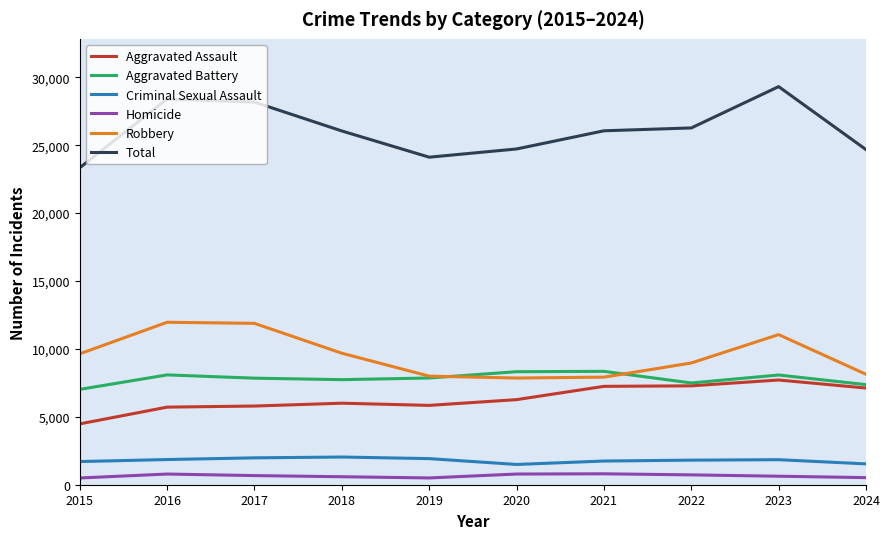

Which label corresponds to the largest value in the chart?

2023